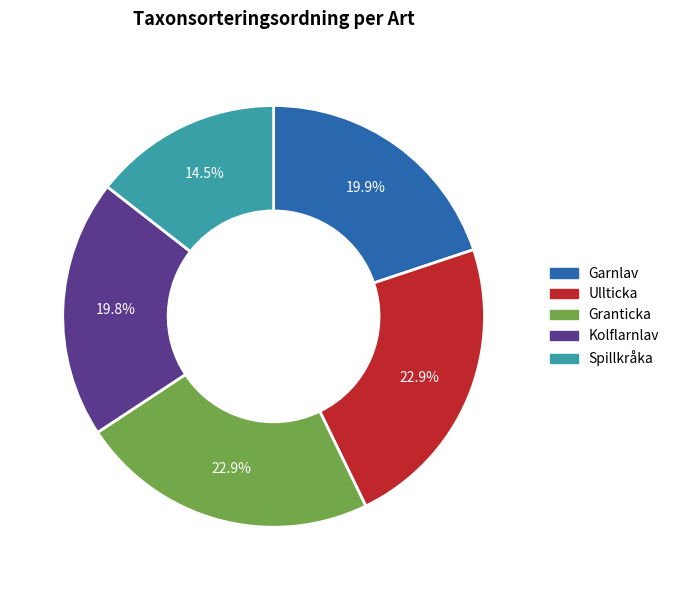

How many segments does this pie chart have?

5